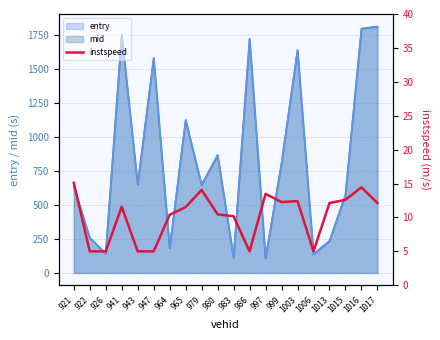

Reading left to right, list all the values displayed in this chart.

15.1	5.0	5.0	11.6	5.0	5.0	10.4	11.5	14.1	10.5	10.2	5.0	13.5	12.3	12.4	5.0	12.1	12.6	14.4	12.1